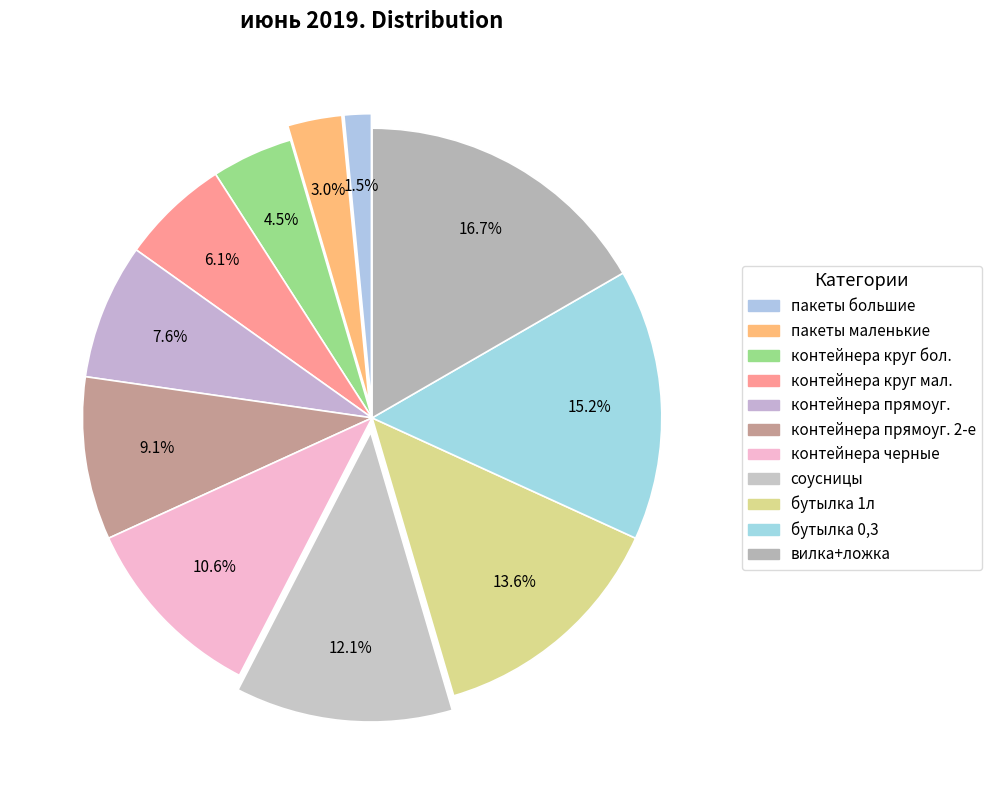

Does any single category account for the majority?

No